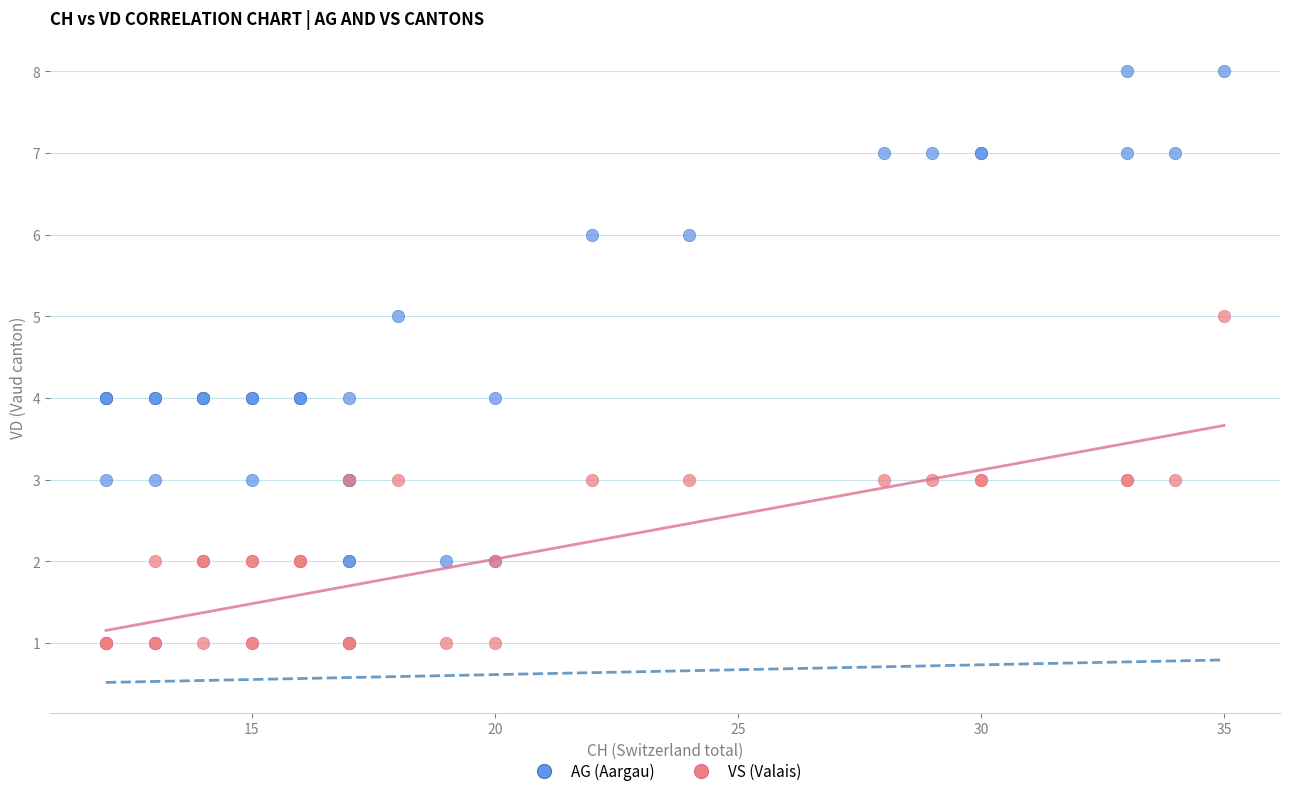

What are all the series names shown in the legend?

AG (Aargau), VS (Valais)